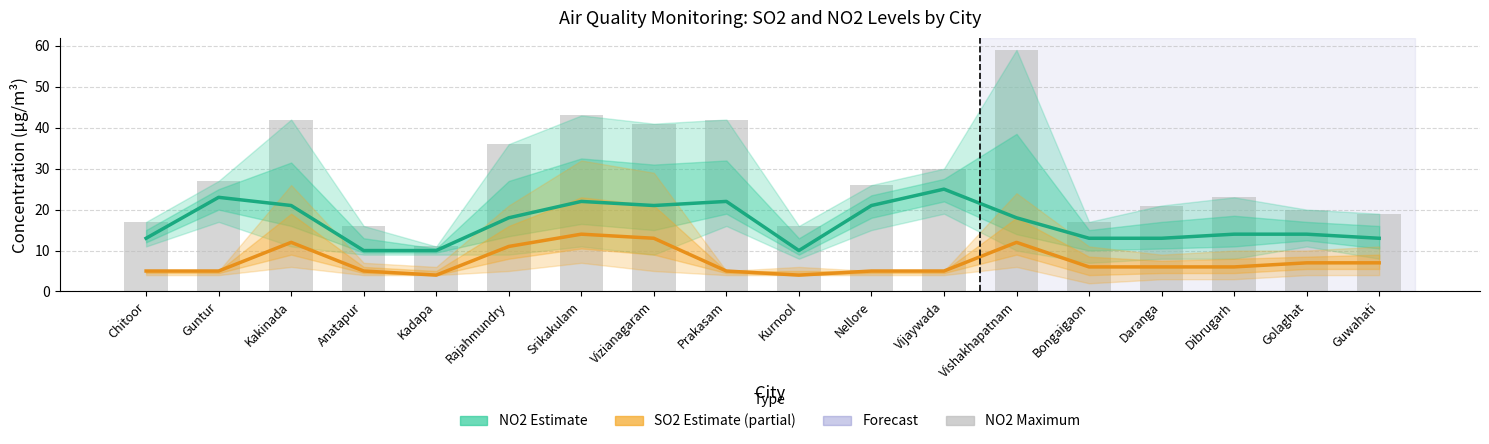

What position from the left is Chitoor?

1